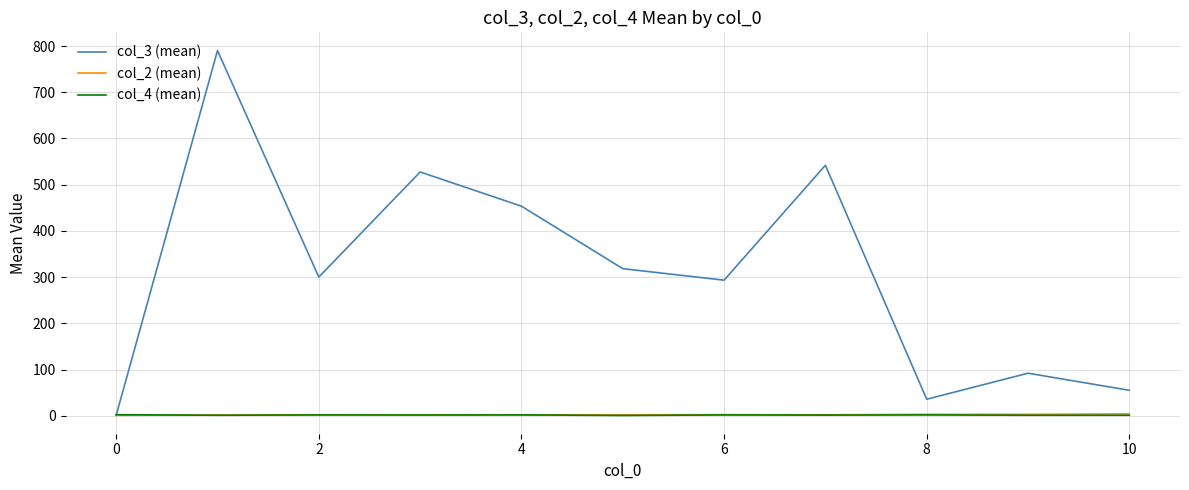

Which series has the largest range (max minus min)?

col_3 (mean)